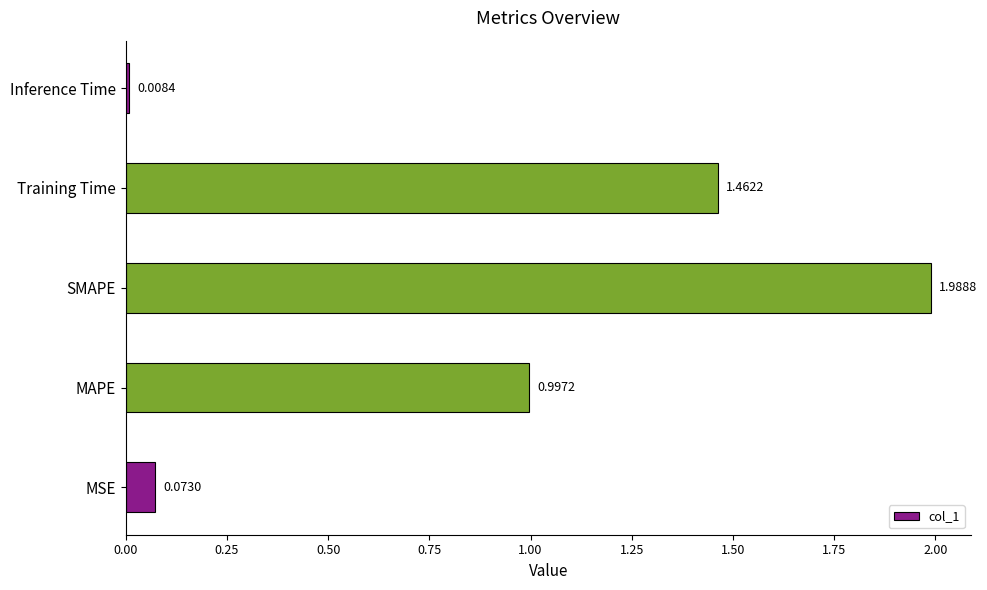

What is the change in value from MSE to MAPE?

+0.9